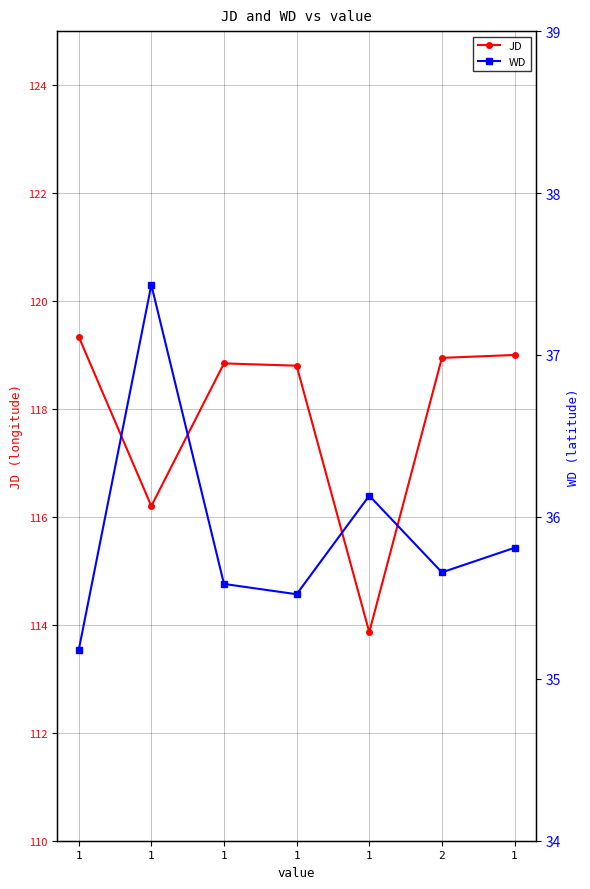

Reading right to left, transcribe all the data shown in this chart.

JD: 119.0	118.9	113.9	118.8	118.8	116.2	119.3
WD: 35.8	35.7	36.1	35.5	35.6	37.4	35.2